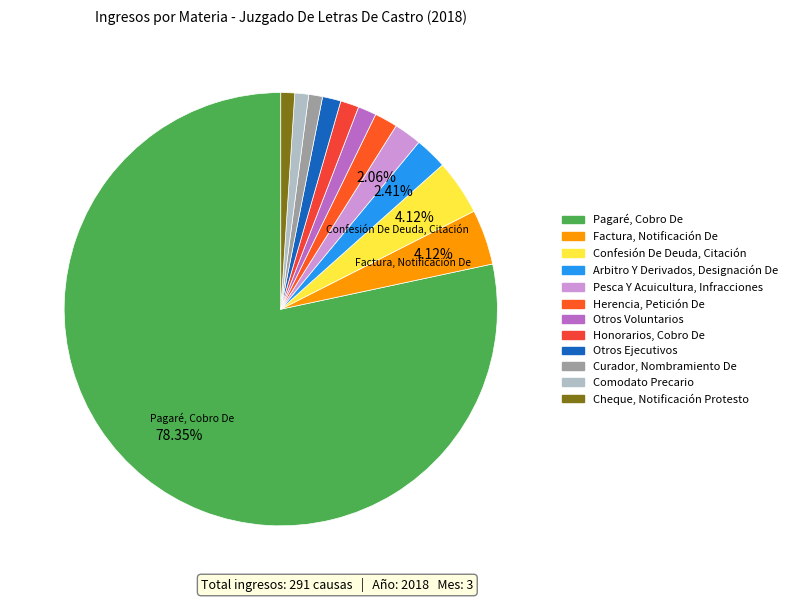

To the nearest percent, what portion does Pesca Y Acuicultura, Infracciones represent?

2%